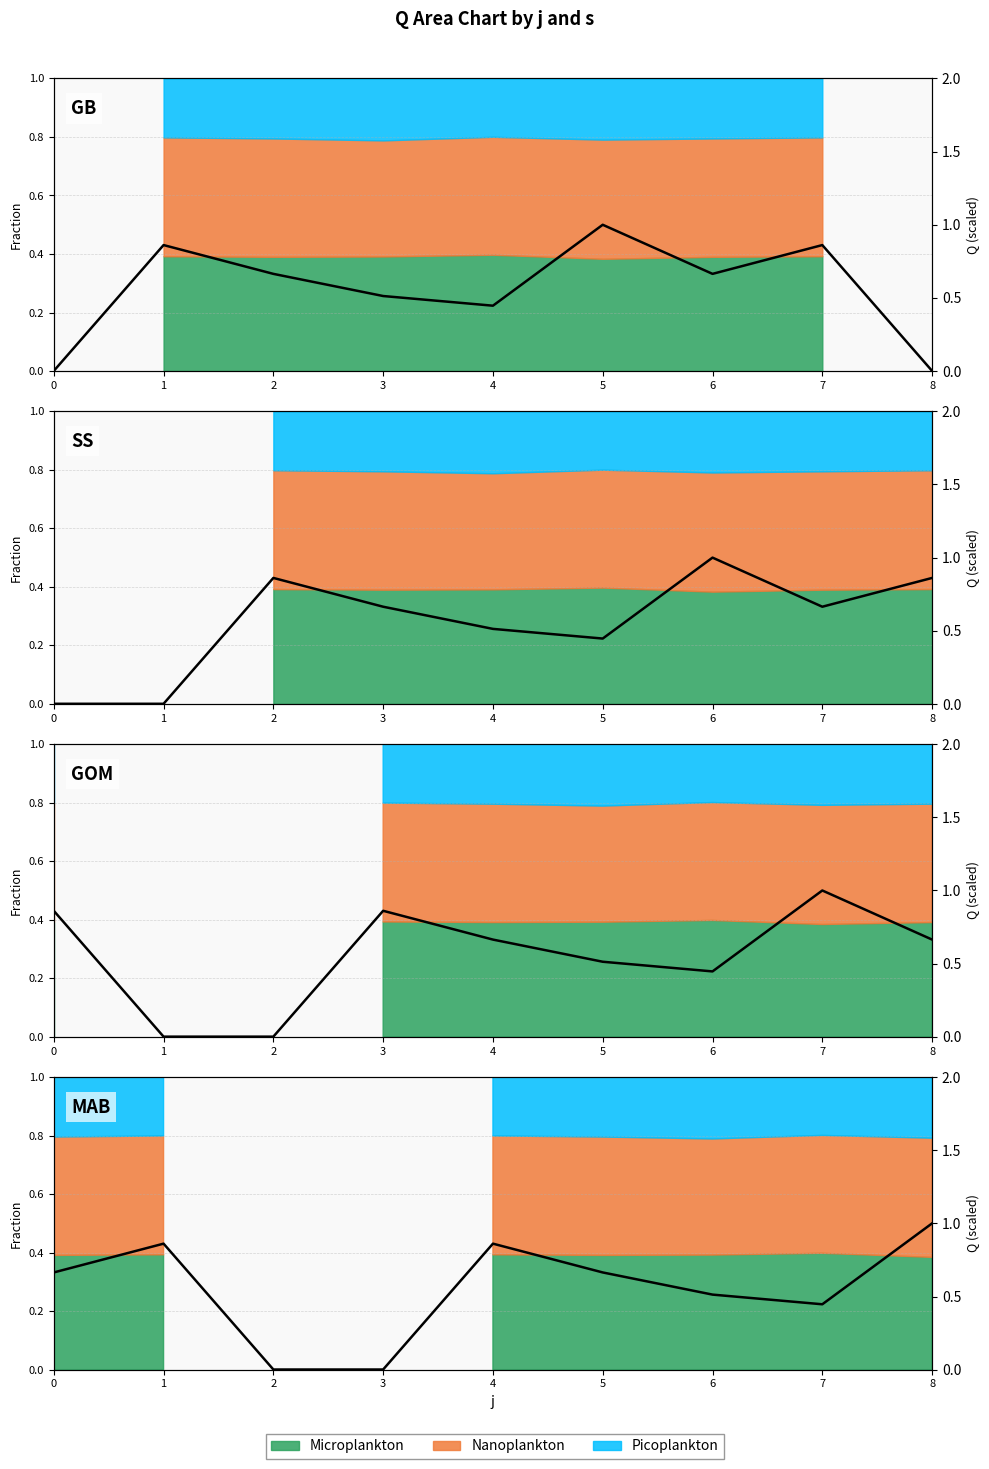

Which has a higher value, 2 or 6?

6